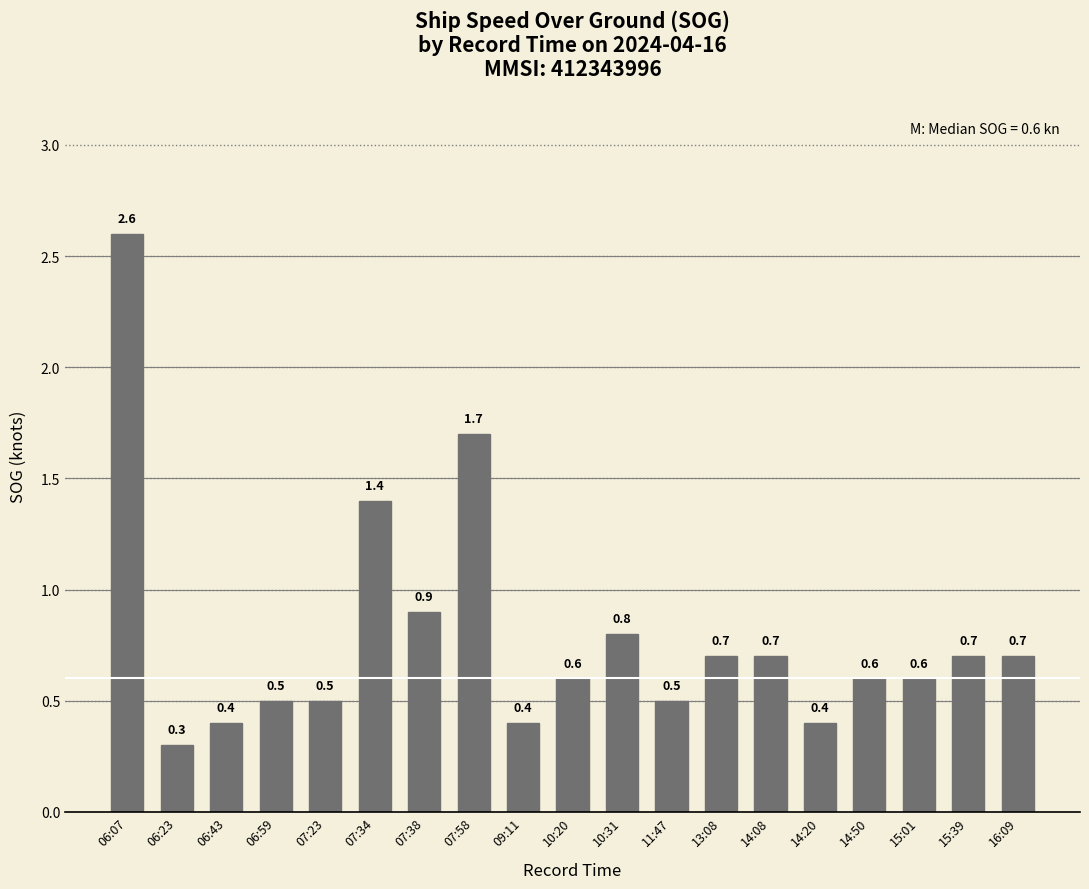

Is it true that the value at 09:11 is 0.7?

False